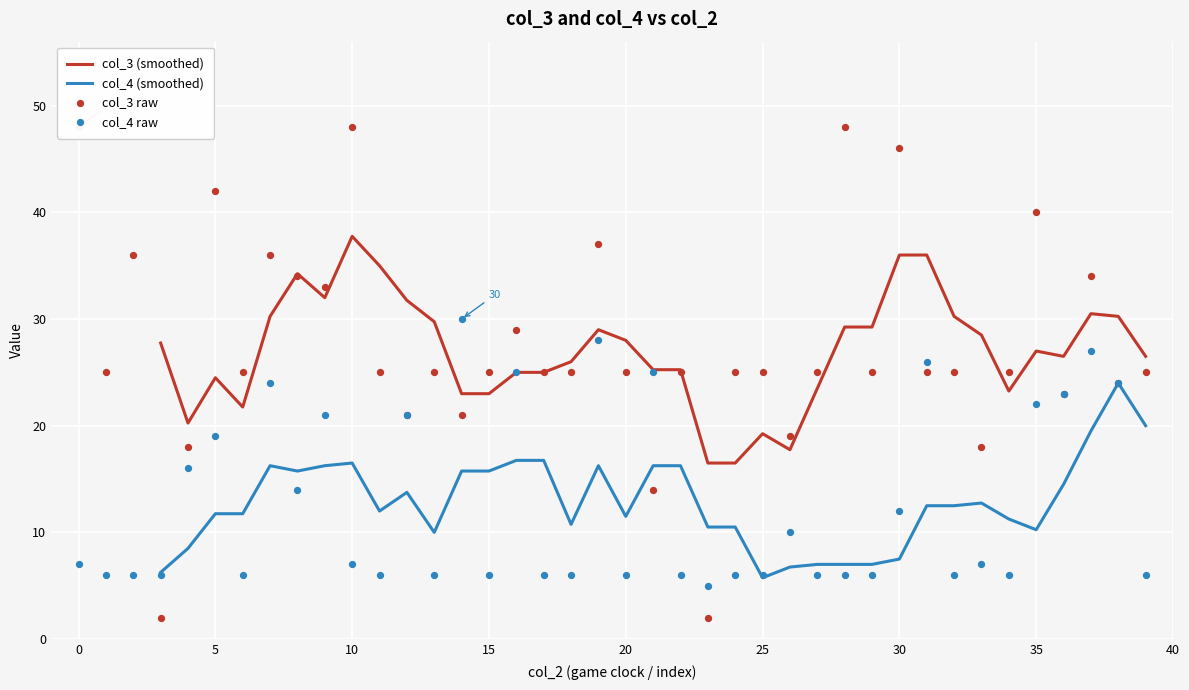

The col_4 (smoothed) series shows 10.2 at 35. True or false?

True